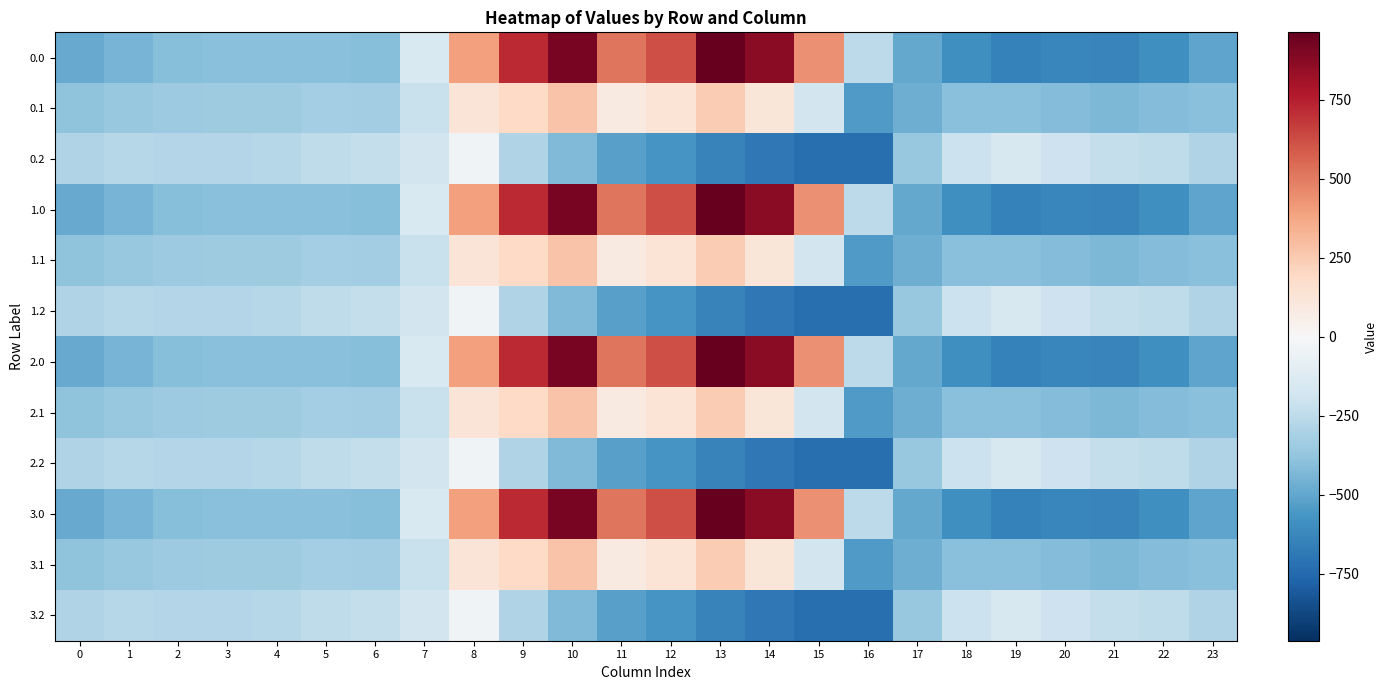

Reading left to right, transcribe all the data shown in this chart.

0.0: 0=-482.0	1=-449.5	2=-410.3	3=-404.4	4=-404.9	5=-403.8	6=-408.0	7=-150.1	8=395.3	9=716.9	10=916.2	11=516.0	12=619.4	13=962.7	14=870.3	15=443.0	16=-250.9	17=-494.8	18=-586.7	19=-649.2	20=-629.9	21=-638.4	22=-592.3	23=-511.3
0.1: 0=-384.6	1=-361.1	2=-347.9	3=-342.7	4=-339.6	5=-325.7	6=-332.2	7=-217.1	8=125.2	9=191.1	10=274.1	11=87.0	12=134.6	13=241.5	14=113.7	15=-173.1	16=-547.3	17=-466.6	18=-405.4	19=-400.2	20=-414.5	21=-432.4	22=-419.9	23=-399.4
0.2: 0=-287.1	1=-272.7	2=-285.5	3=-281.0	4=-274.4	5=-245.0	6=-228.8	7=-176.6	8=-35.3	9=-288.5	10=-423.5	11=-520.6	12=-571.2	13=-640.4	14=-687.4	15=-725.8	16=-726.6	17=-362.4	18=-210.0	19=-151.0	20=-199.2	21=-226.4	22=-247.4	23=-287.5
1.0: 0=-482.0	1=-449.5	2=-410.3	3=-404.4	4=-404.9	5=-403.8	6=-408.0	7=-150.1	8=395.3	9=716.9	10=916.2	11=516.0	12=619.4	13=962.7	14=870.3	15=443.0	16=-250.9	17=-494.8	18=-586.7	19=-649.2	20=-629.9	21=-638.4	22=-592.3	23=-511.3
1.1: 0=-384.6	1=-361.1	2=-347.9	3=-342.7	4=-339.6	5=-325.7	6=-332.2	7=-217.1	8=125.2	9=191.1	10=274.1	11=87.0	12=134.6	13=241.5	14=113.7	15=-173.1	16=-547.3	17=-466.6	18=-405.4	19=-400.2	20=-414.5	21=-432.4	22=-419.9	23=-399.4
1.2: 0=-287.1	1=-272.7	2=-285.5	3=-281.0	4=-274.4	5=-245.0	6=-228.8	7=-176.6	8=-35.3	9=-288.5	10=-423.5	11=-520.6	12=-571.2	13=-640.4	14=-687.4	15=-725.8	16=-726.6	17=-362.4	18=-210.0	19=-151.0	20=-199.2	21=-226.4	22=-247.4	23=-287.5
2.0: 0=-482.0	1=-449.5	2=-410.3	3=-404.4	4=-404.9	5=-403.8	6=-408.0	7=-150.1	8=395.3	9=716.9	10=916.2	11=516.0	12=619.4	13=962.7	14=870.3	15=443.0	16=-250.9	17=-494.8	18=-586.7	19=-649.2	20=-629.9	21=-638.4	22=-592.3	23=-511.3
2.1: 0=-384.6	1=-361.1	2=-347.9	3=-342.7	4=-339.6	5=-325.7	6=-332.2	7=-217.1	8=125.2	9=191.1	10=274.1	11=87.0	12=134.6	13=241.5	14=113.7	15=-173.1	16=-547.3	17=-466.6	18=-405.4	19=-400.2	20=-414.5	21=-432.4	22=-419.9	23=-399.4
2.2: 0=-287.1	1=-272.7	2=-285.5	3=-281.0	4=-274.4	5=-245.0	6=-228.8	7=-176.6	8=-35.3	9=-288.5	10=-423.5	11=-520.6	12=-571.2	13=-640.4	14=-687.4	15=-725.8	16=-726.6	17=-362.4	18=-210.0	19=-151.0	20=-199.2	21=-226.4	22=-247.4	23=-287.5
3.0: 0=-482.0	1=-449.5	2=-410.3	3=-404.4	4=-404.9	5=-403.8	6=-408.0	7=-150.1	8=395.3	9=716.9	10=916.2	11=516.0	12=619.4	13=962.7	14=870.3	15=443.0	16=-250.9	17=-494.8	18=-586.7	19=-649.2	20=-629.9	21=-638.4	22=-592.3	23=-511.3
3.1: 0=-384.6	1=-361.1	2=-347.9	3=-342.7	4=-339.6	5=-325.7	6=-332.2	7=-217.1	8=125.2	9=191.1	10=274.1	11=87.0	12=134.6	13=241.5	14=113.7	15=-173.1	16=-547.3	17=-466.6	18=-405.4	19=-400.2	20=-414.5	21=-432.4	22=-419.9	23=-399.4
3.2: 0=-287.1	1=-272.7	2=-285.5	3=-281.0	4=-274.4	5=-245.0	6=-228.8	7=-176.6	8=-35.3	9=-288.5	10=-423.5	11=-520.6	12=-571.2	13=-640.4	14=-687.4	15=-725.8	16=-726.6	17=-362.4	18=-210.0	19=-151.0	20=-199.2	21=-226.4	22=-247.4	23=-287.5